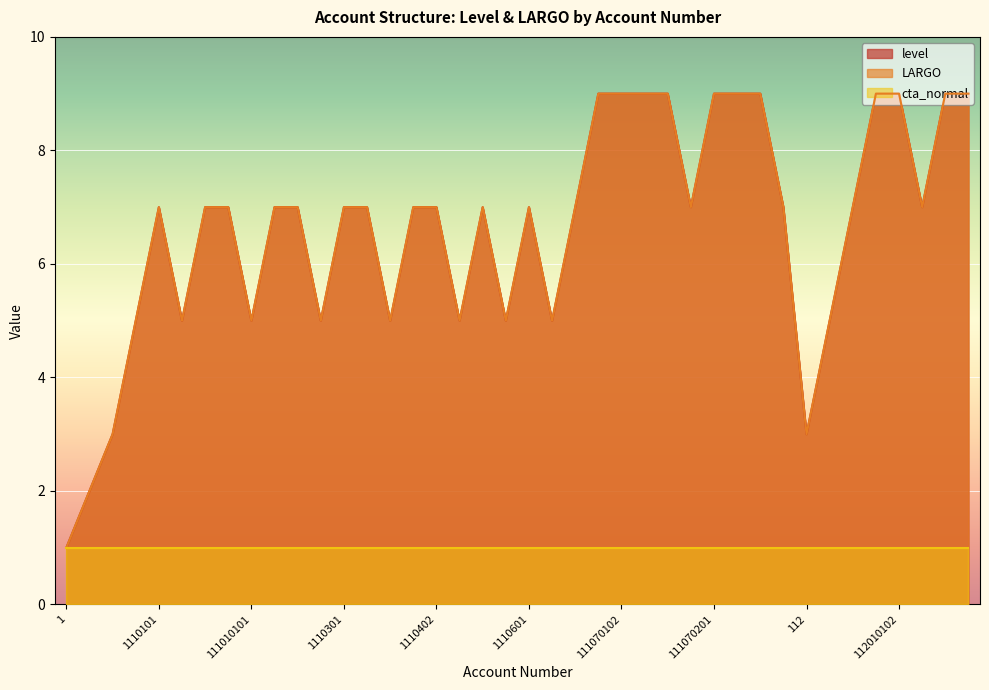

Where is the first local maximum for LARGO?

1110101